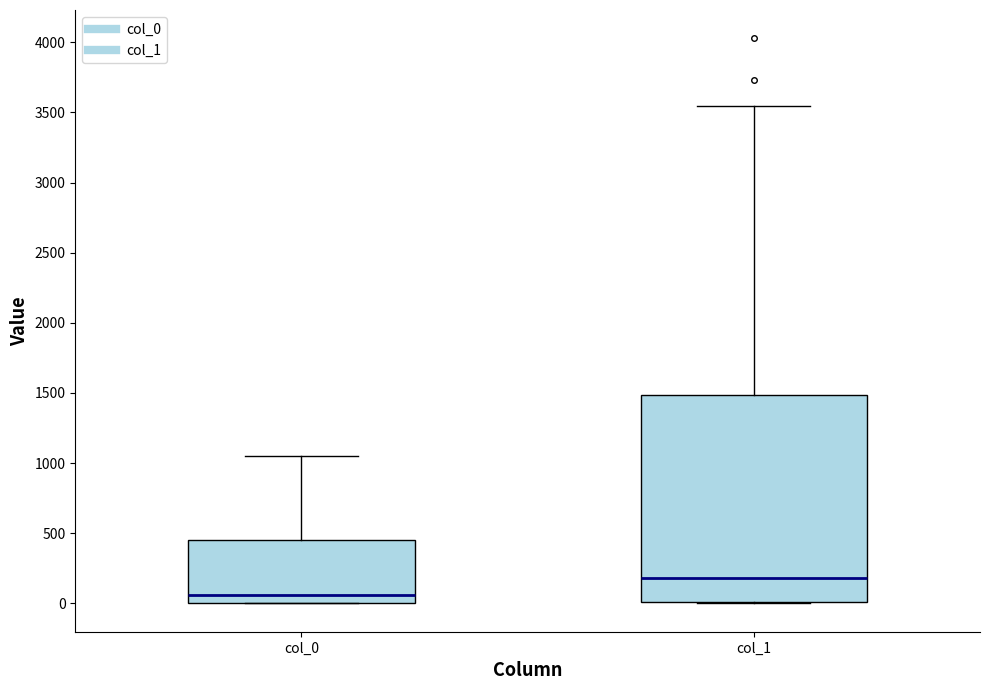

Reading left to right, transcribe this box plot: for each box, give where its median line is, the range the box spans, and where its two whiskers end, as read against the y-axis. The values are not printed on the chart, so give them approximately, as read against the axis.

col_0: median 50, box 0 to 450, whiskers 0 to 1050
col_1: median 200, box 0 to 1500, whiskers 0 to 3550